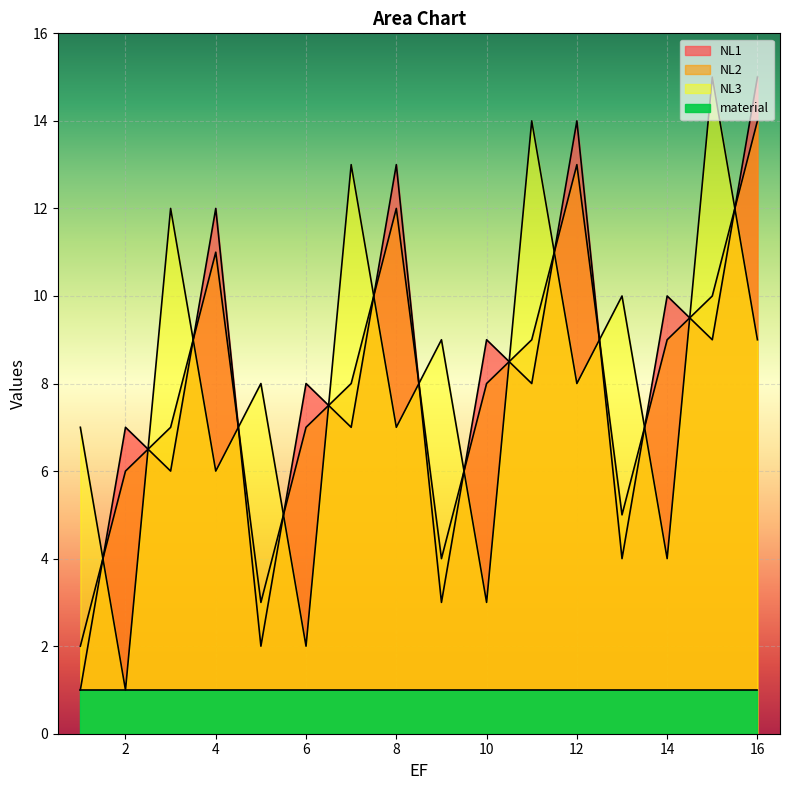

How many lines are shown in the chart?

3